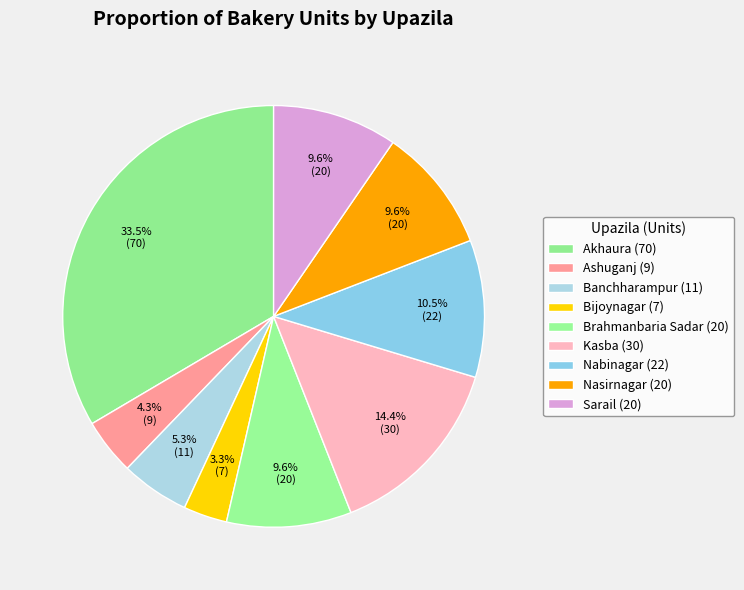

Which slice is the smallest?

Bijoynagar